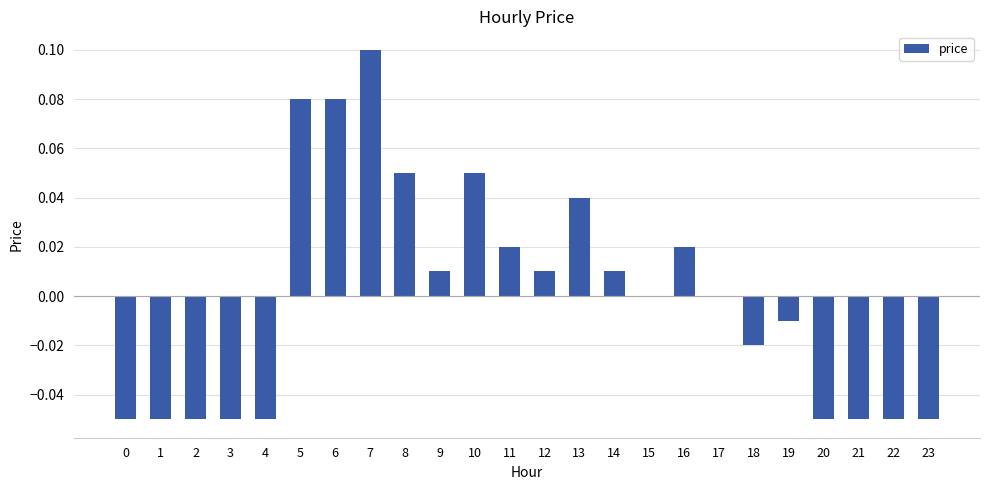

The chart shows a value of 0.1 at 6. True or false?

True